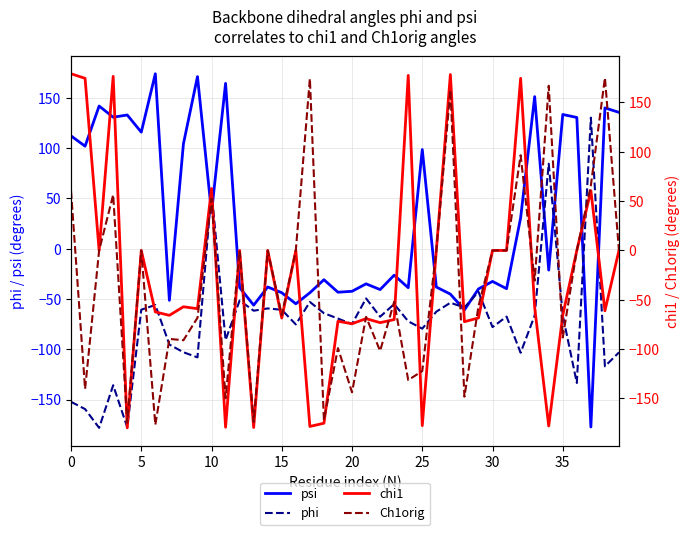

The value of phi at 16 is -75.3. True or false?

True